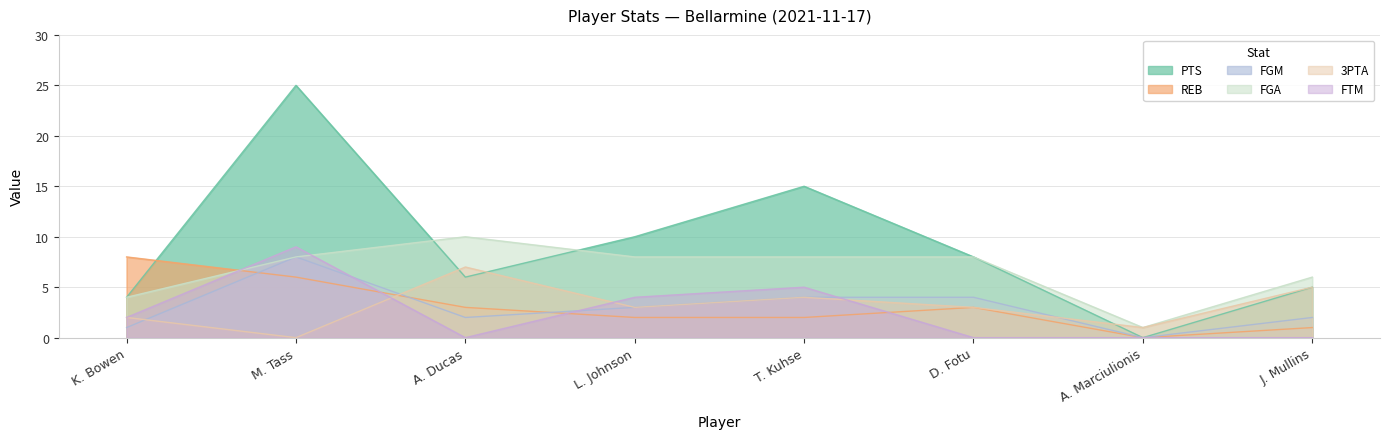

Rank the series by their maximum value, from highest to lowest.

PTS, FGA, FTM, REB, FGM, 3PTA